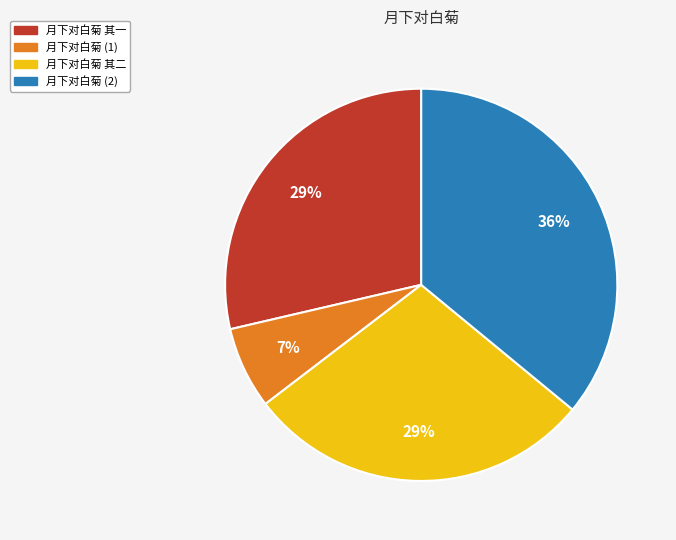

How many slices are in this pie chart?

4